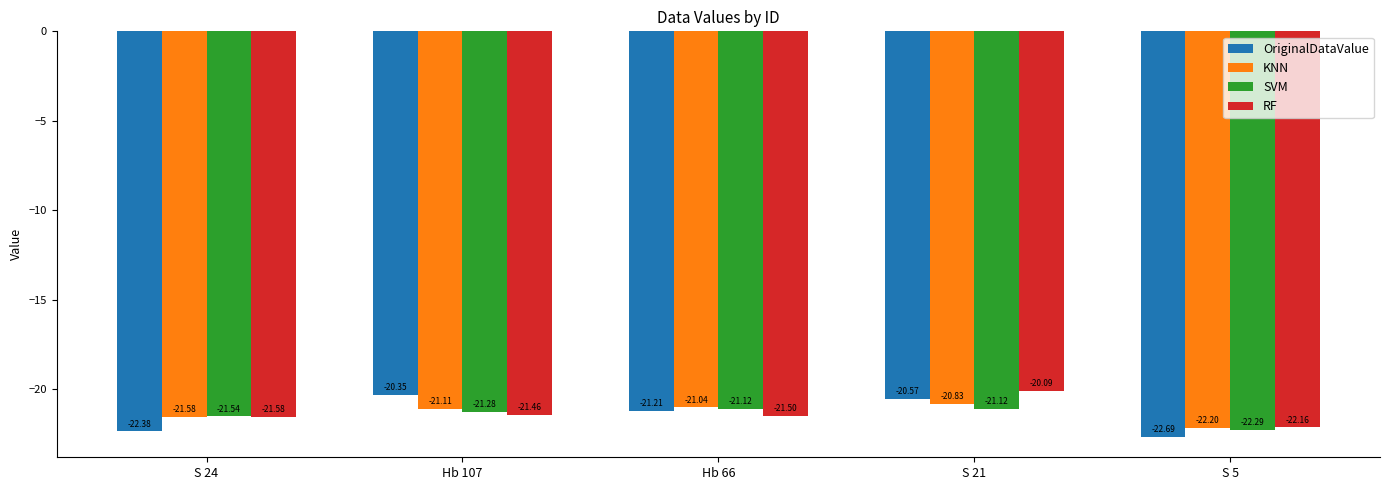

Rank the series at Hb 66 from lowest to highest value.

RF, OriginalDataValue, SVM, KNN